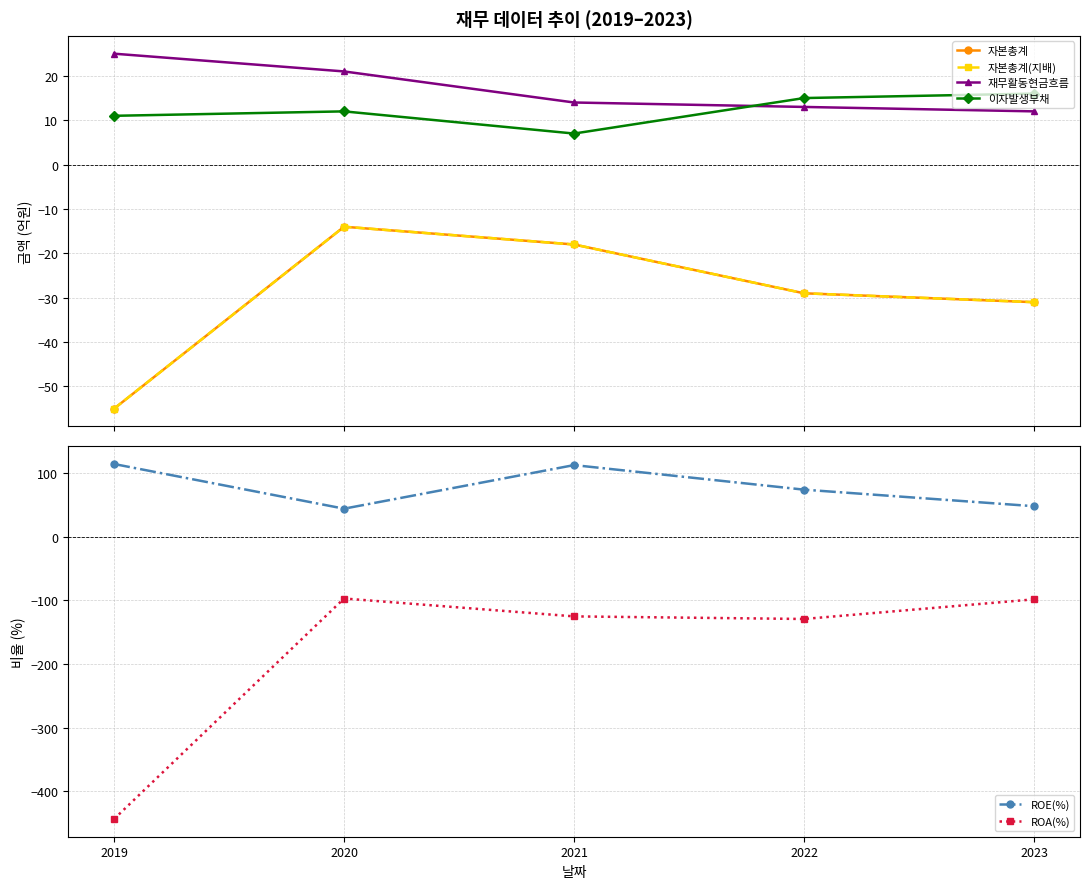

At which label does 자본총계 first exceed -29?

2020